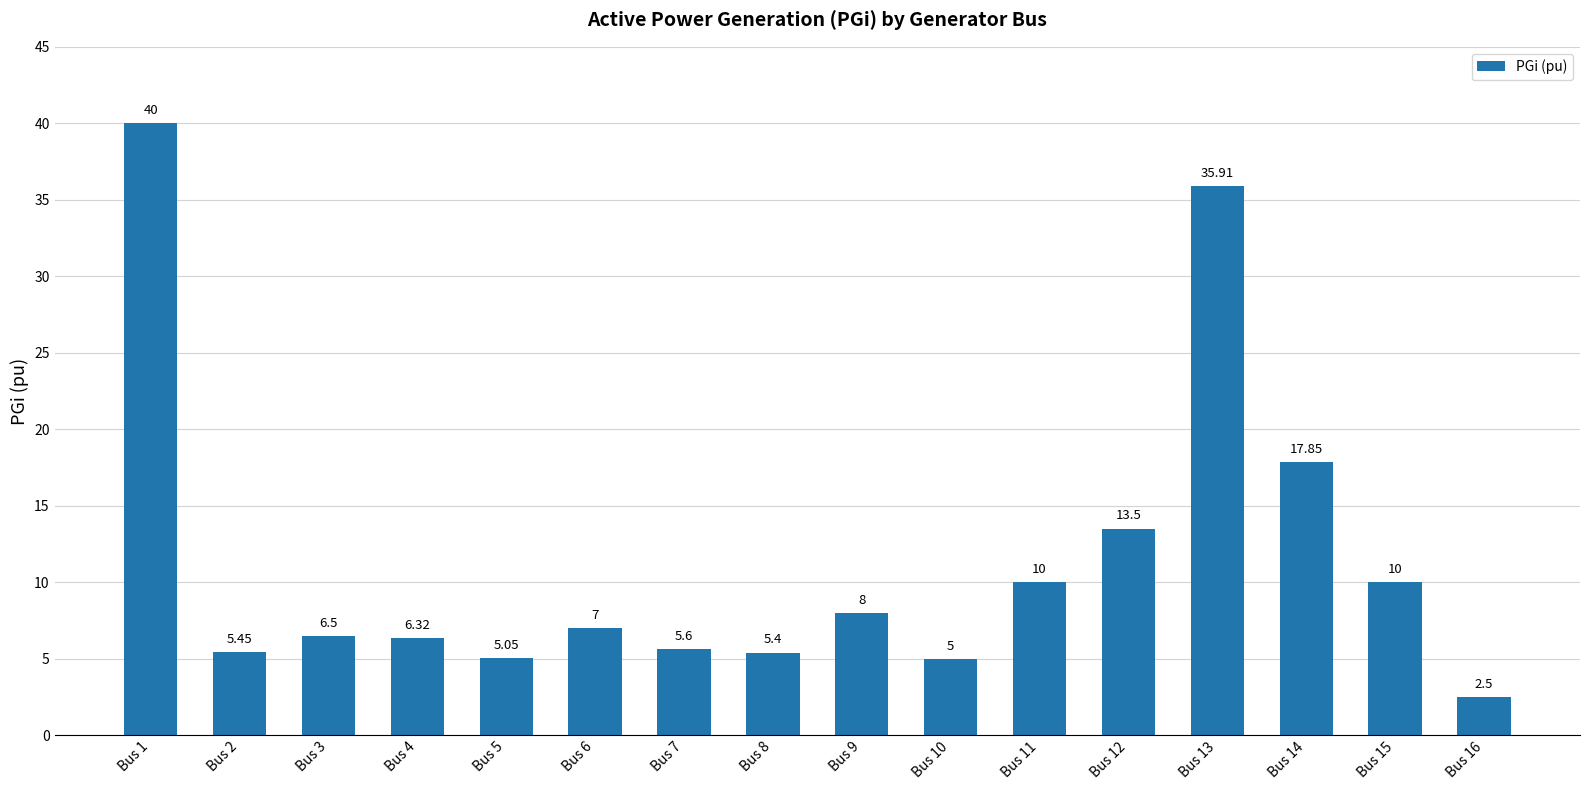

How many values are below 7?

8